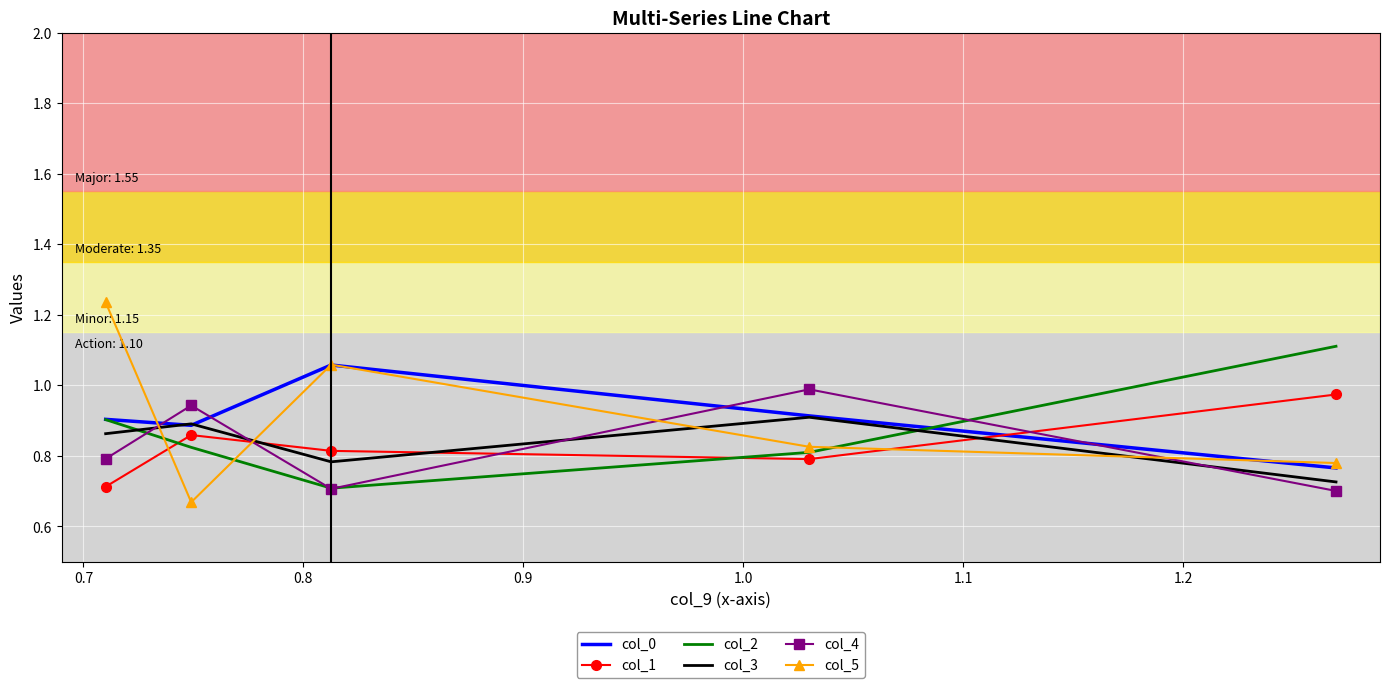

What is the difference between the maximum and minimum values in the col_3 series?

0.2